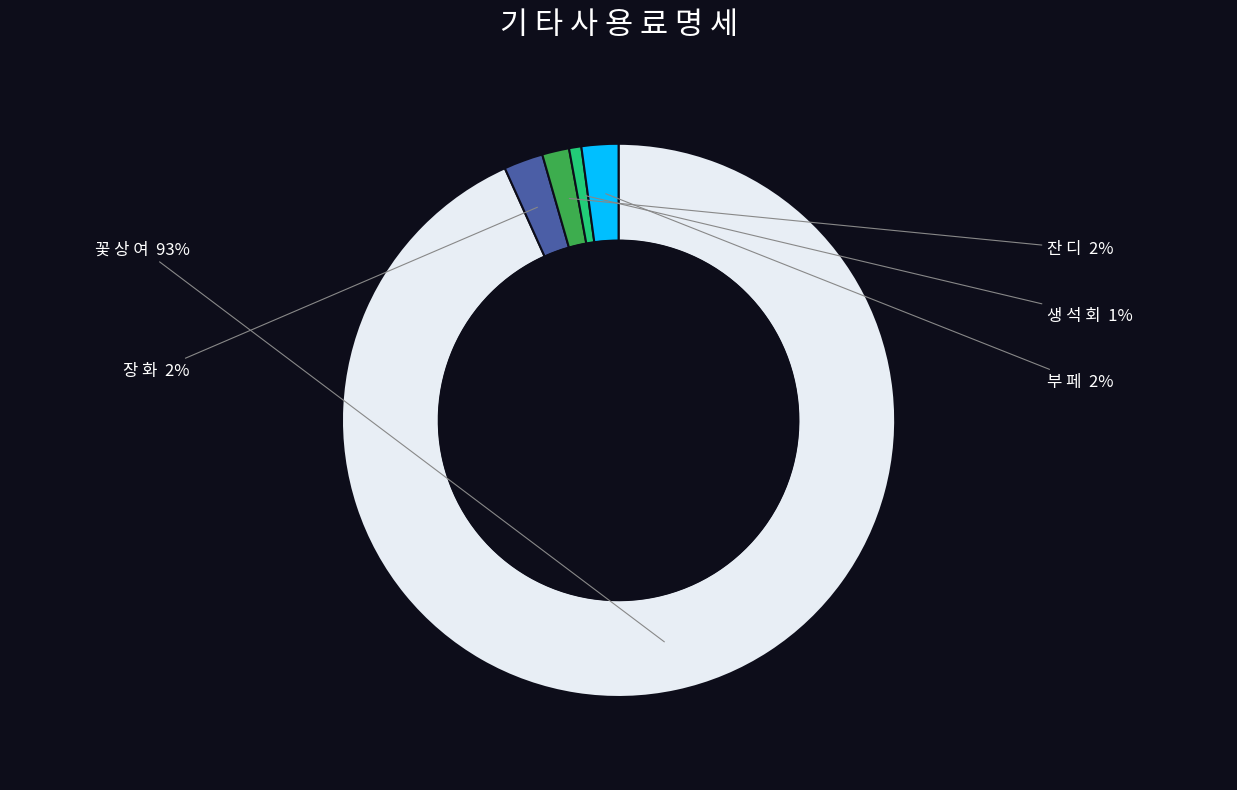

What is the majority slice?

꽃 상 여